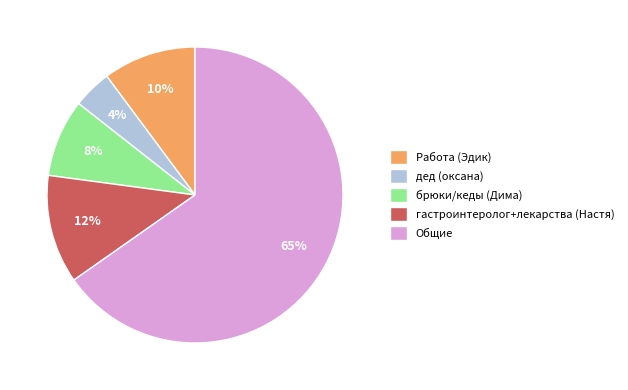

What is the majority slice?

Общие